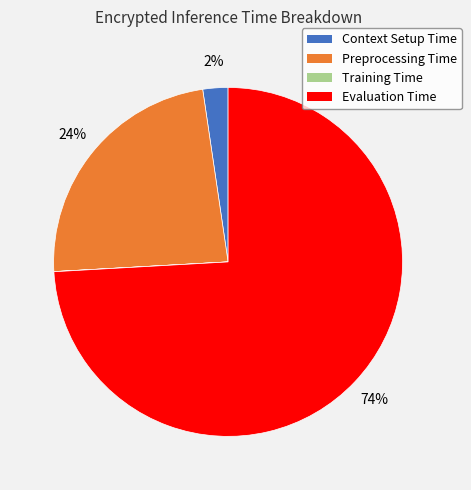

Is the sum of Evaluation Time and Context Setup Time greater than half?

Yes